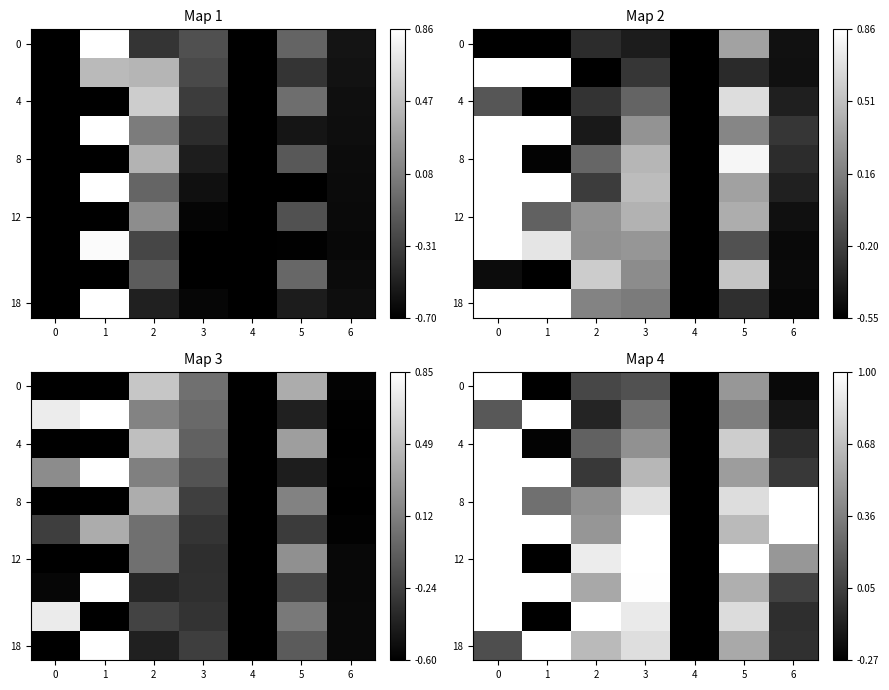

How many positive values does the row_0 series have?

5